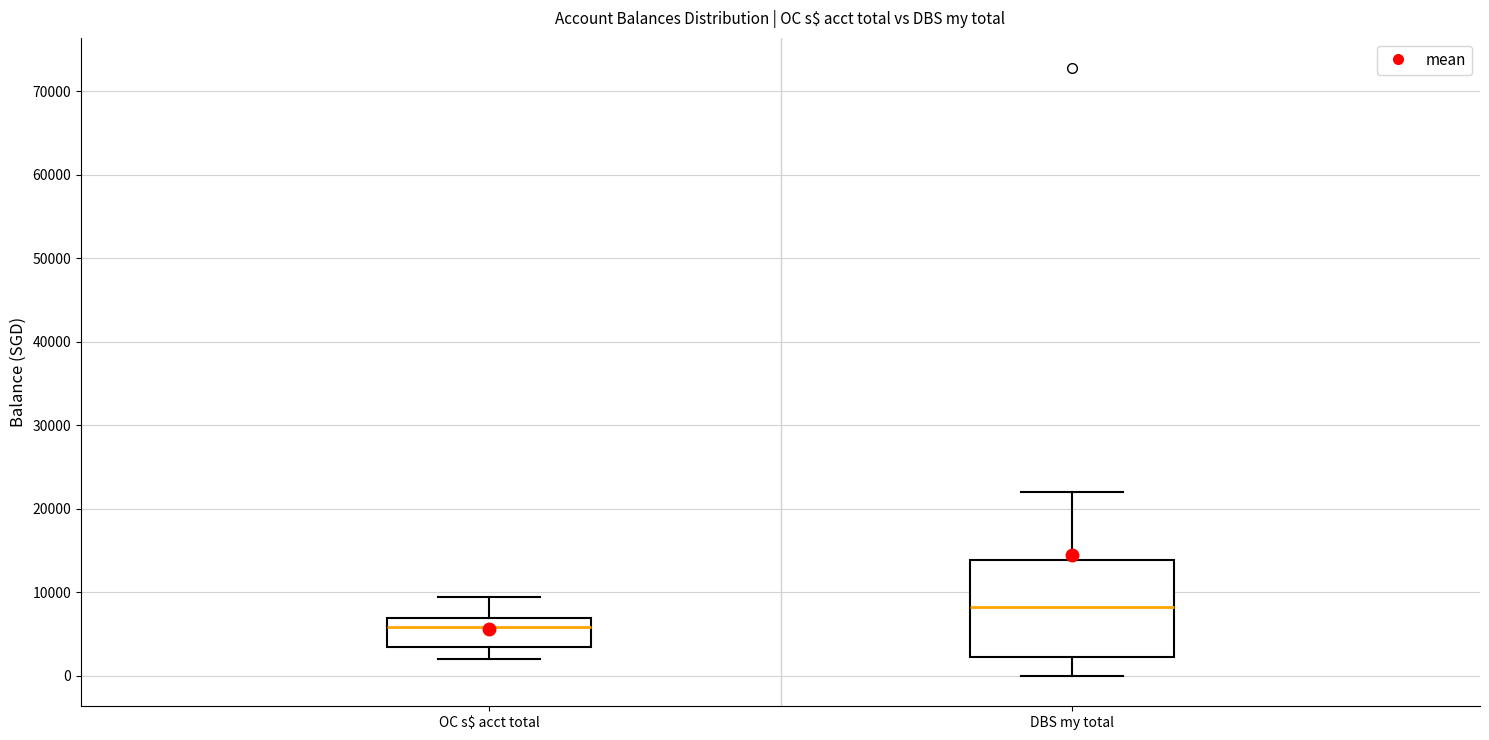

Comparing the boxes themselves (not the whiskers), which one is the tallest?

DBS my total